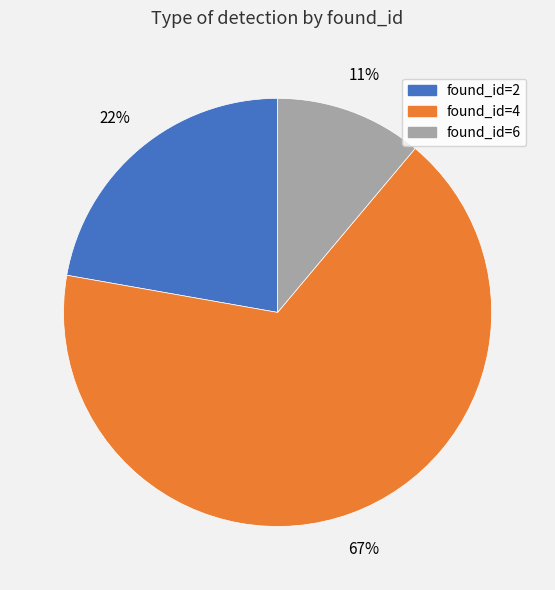

Do found_id=2 and found_id=6 together represent more than half of the pie?

No